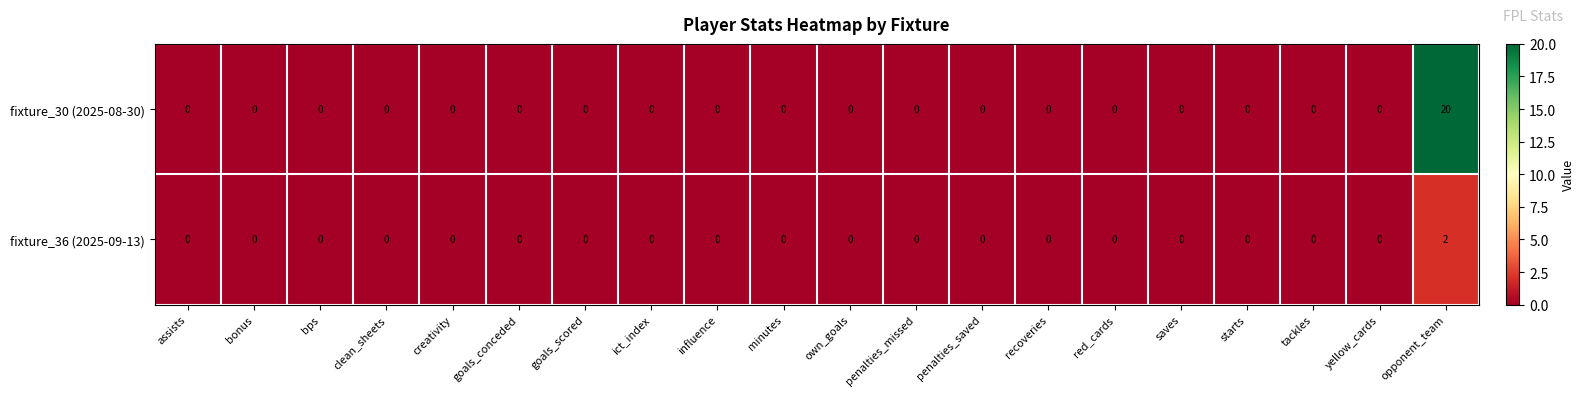

Which series has the largest range (max minus min)?

fixture_30 (2025-08-30)